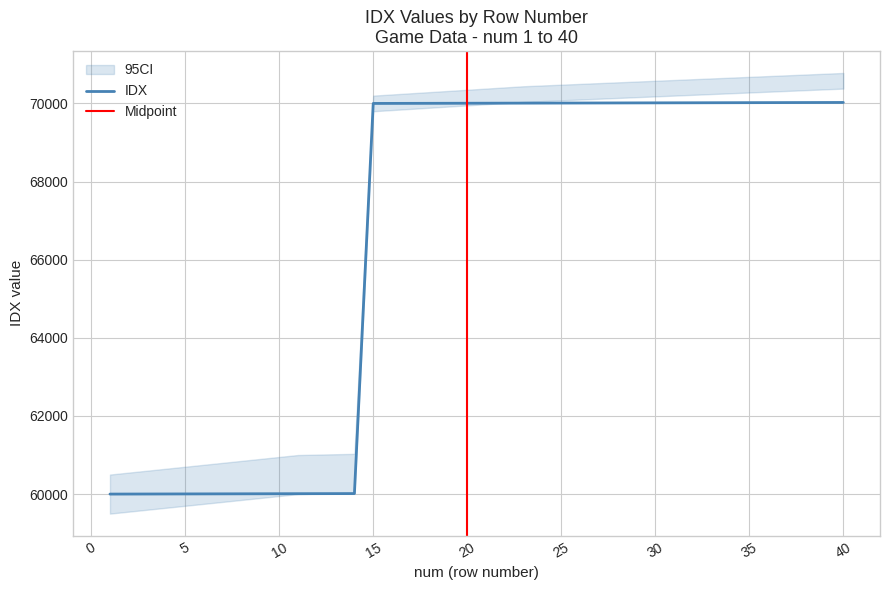

Approximately how many times larger is the value at 17 compared to 13?

1.2